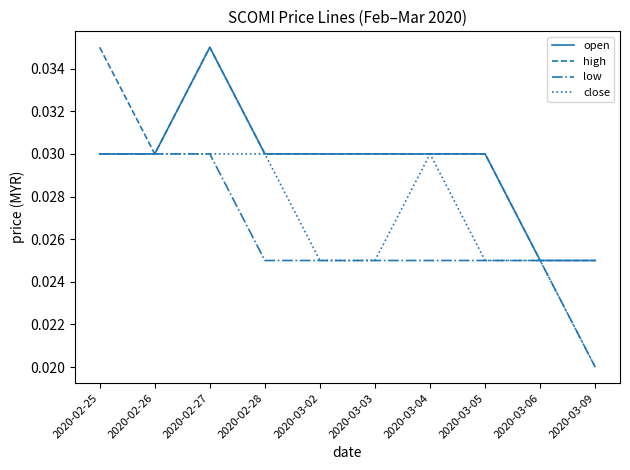

Between 2020-03-02 and 2020-03-04, which series saw the biggest shift?

close